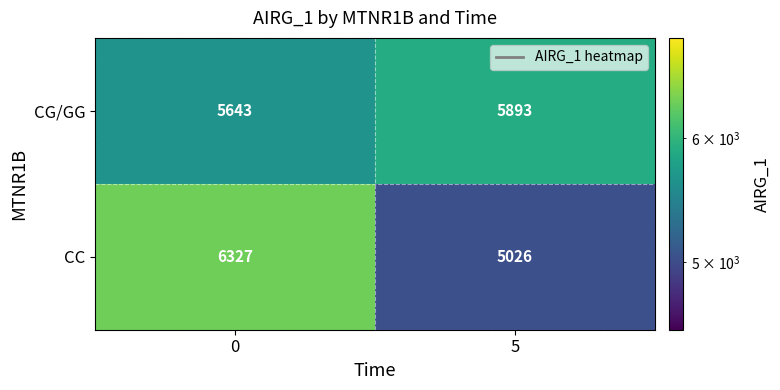

How many distinct data groups are displayed?

2